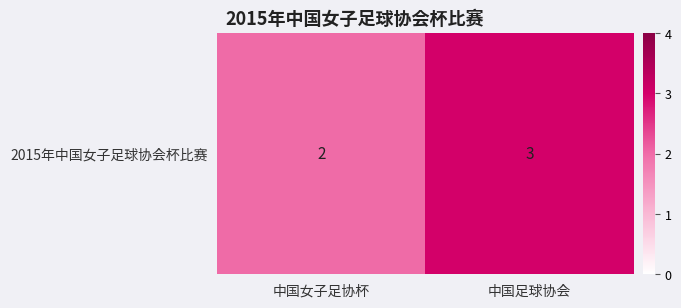

Rank the categories by value from lowest to highest.

中国女子足协杯, 中国足球协会